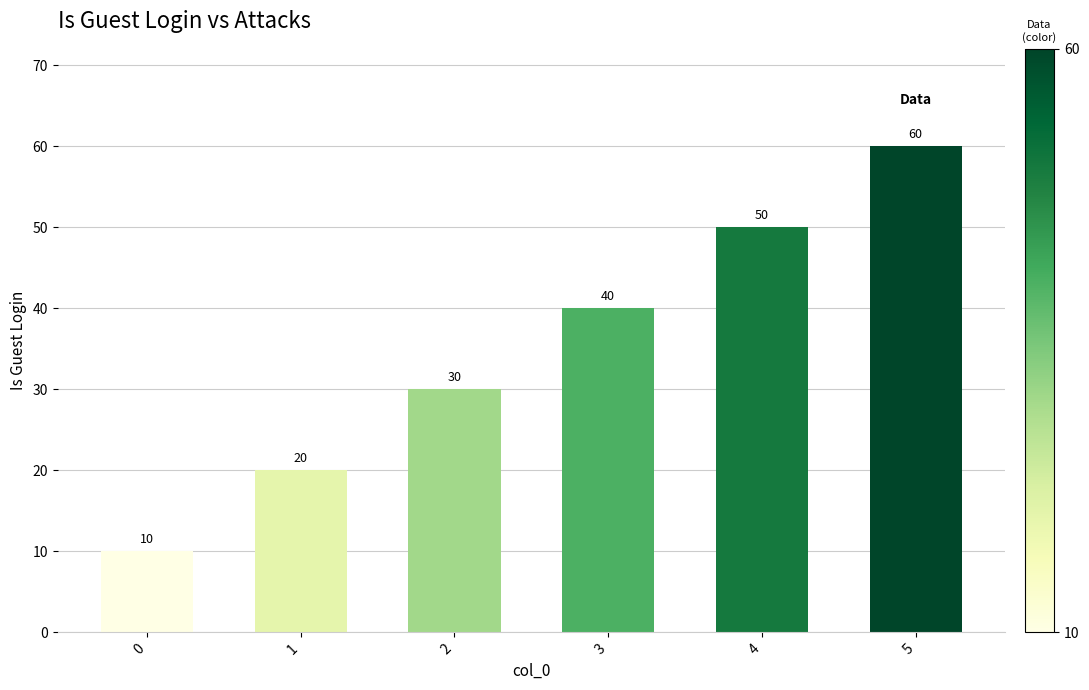

Are the bars horizontal?

No